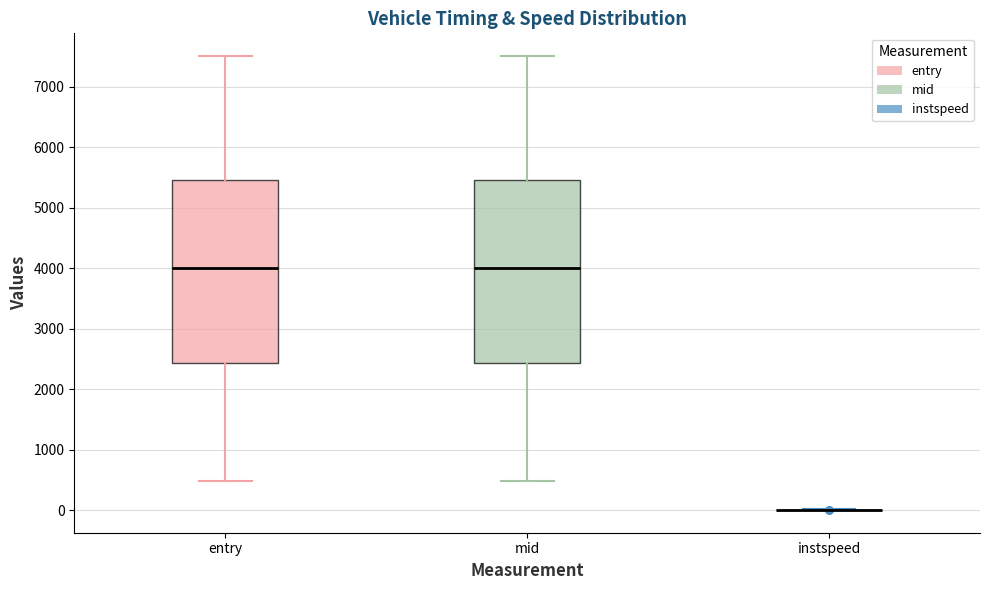

Reading left to right, transcribe this box plot: for each box, give where its median line is, the range the box spans, and where its two whiskers end, as read against the y-axis. The values are not printed on the chart, so give them approximately, as read against the axis.

entry: median 4000, box 2400 to 5500, whiskers 500 to 7500
mid: median 4000, box 2400 to 5500, whiskers 500 to 7500
instspeed: box collapsed to a line at 0, whiskers 0 to 0